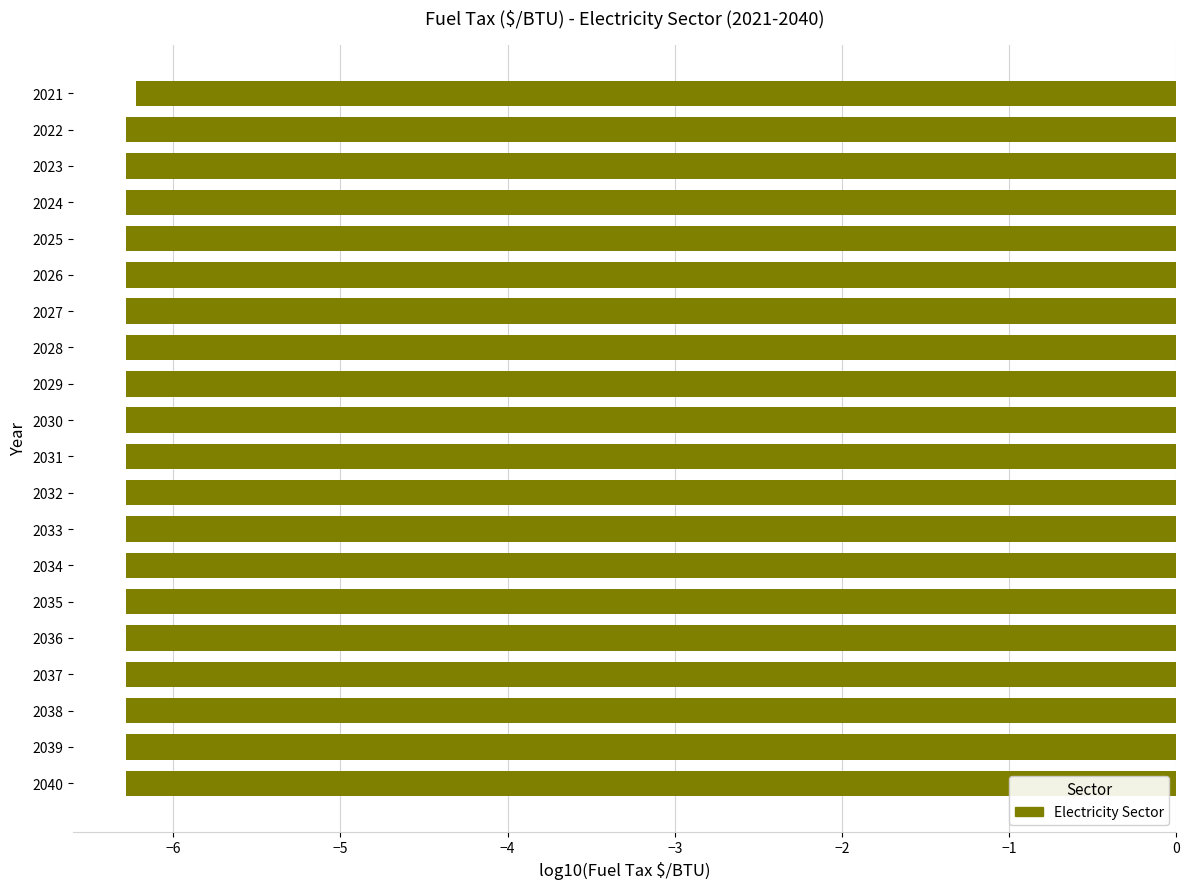

What is the sum of all values?

-125.6